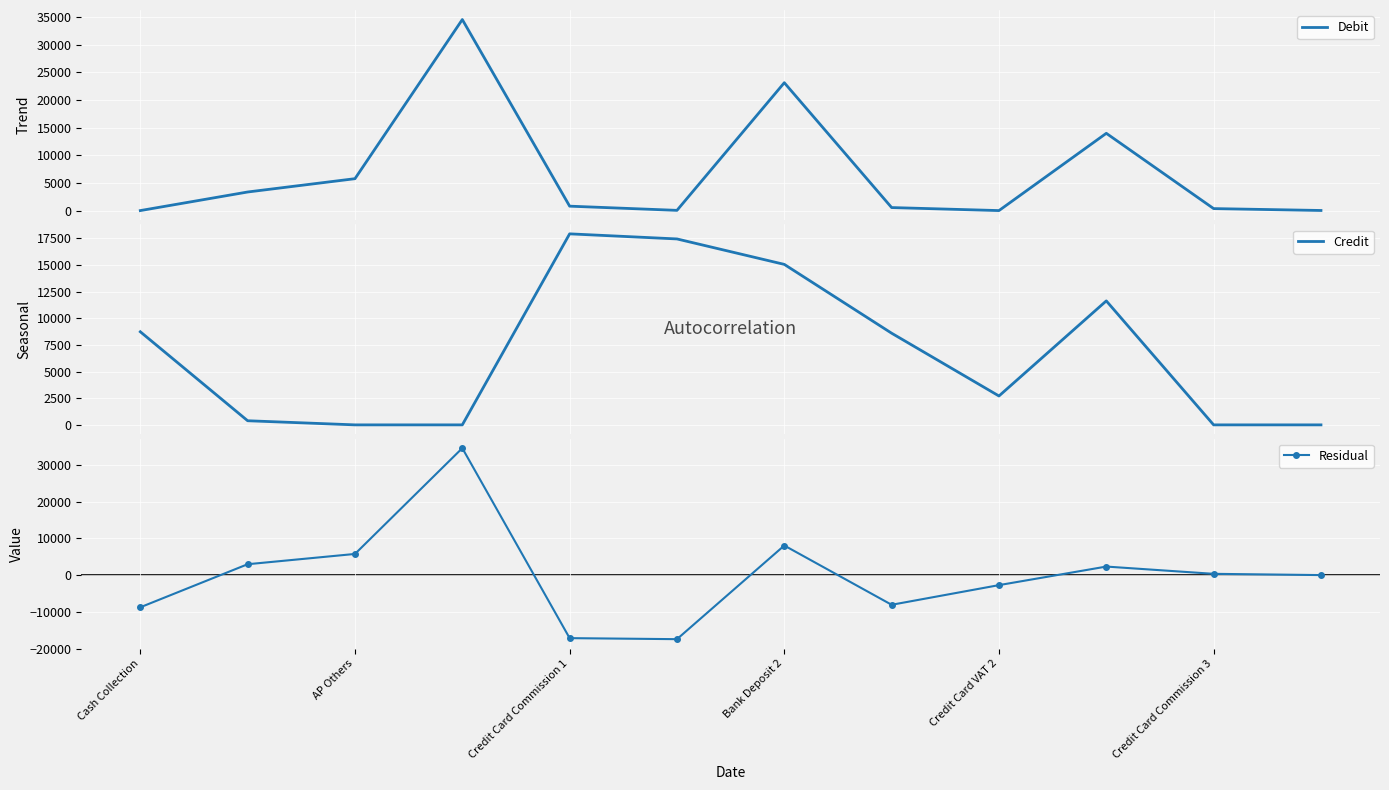

What is the maximum value for Credit?

17923.6